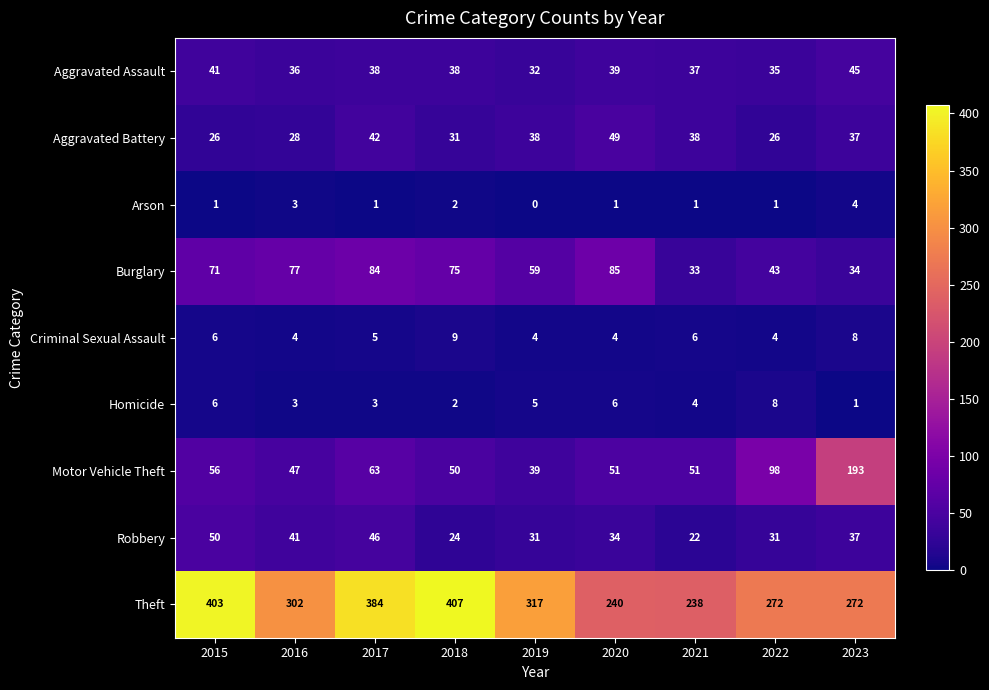

What is the spread (max minus min) of values at 2021?

237